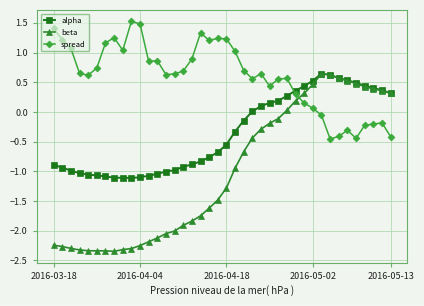

Which series ends up on top after the final intersection of alpha and spread?

alpha